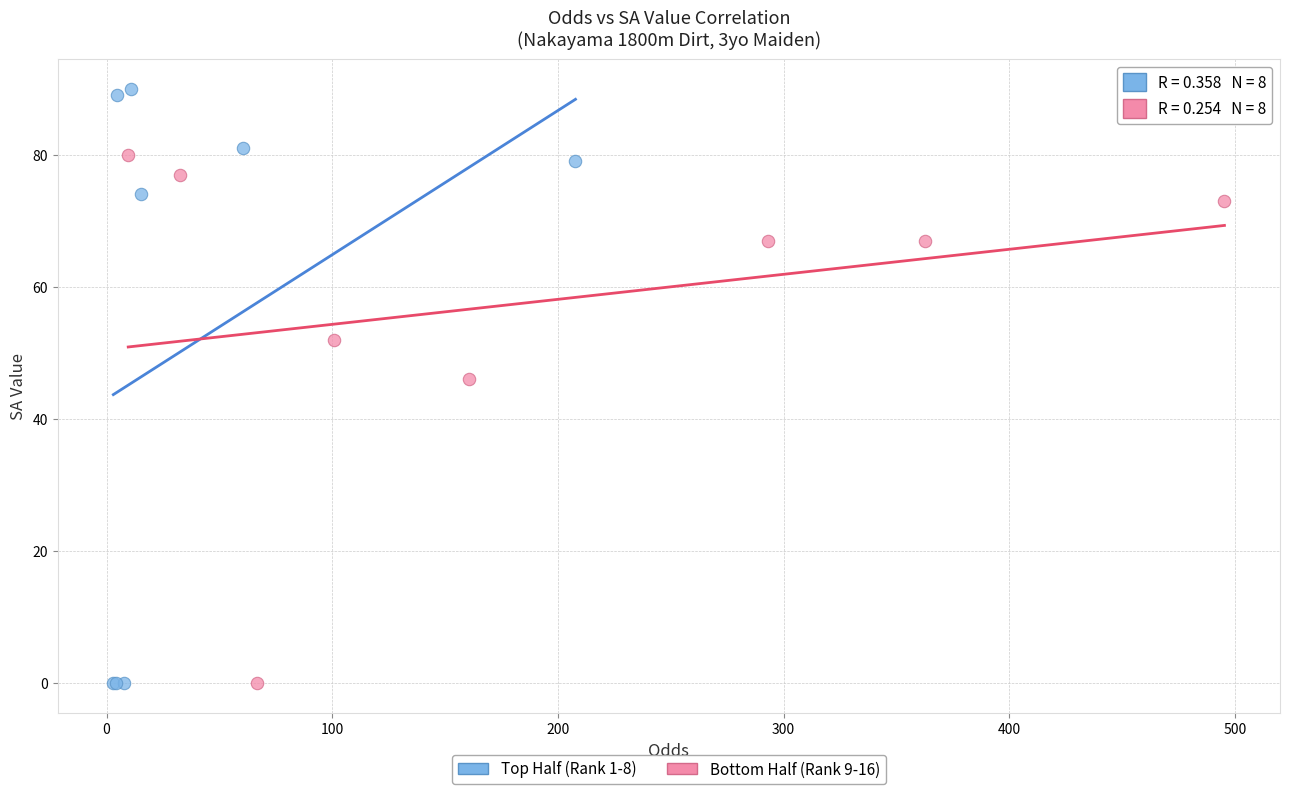

Which series reaches the maximum Y coordinate?

Top Half (Rank 1-8)